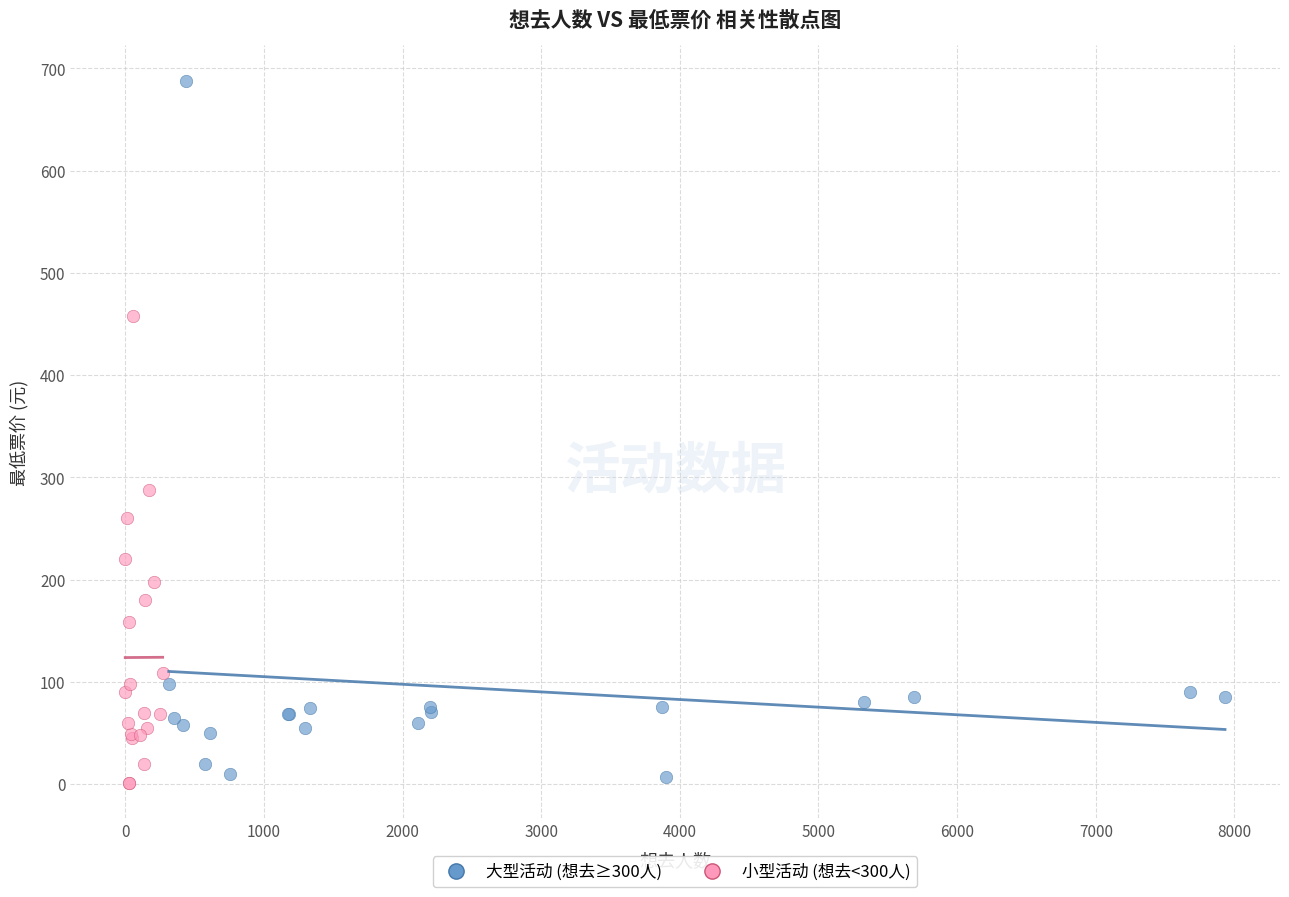

Which series reaches the maximum Y coordinate?

大型活动 (想去≥300人)